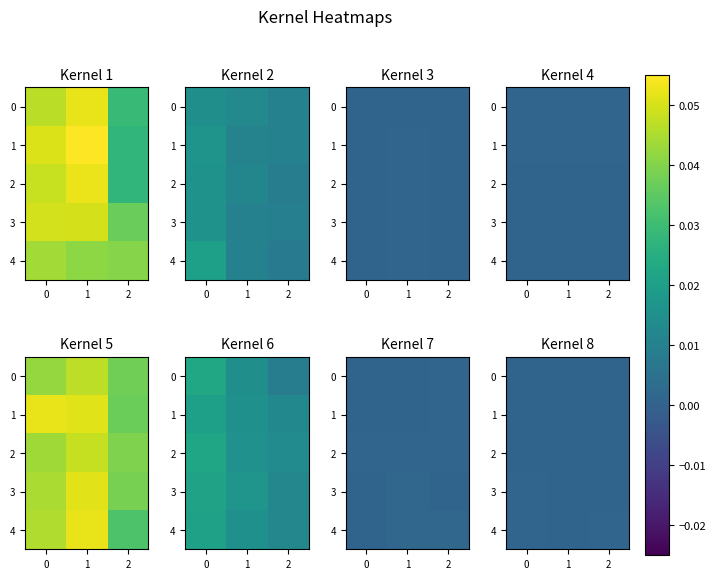

Which label corresponds to the smallest value in the chart?

2